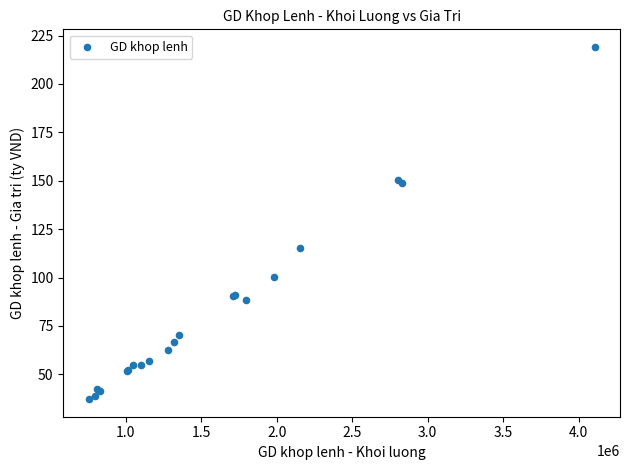

What Y value in the scatter plot is closest to 128?

115.0